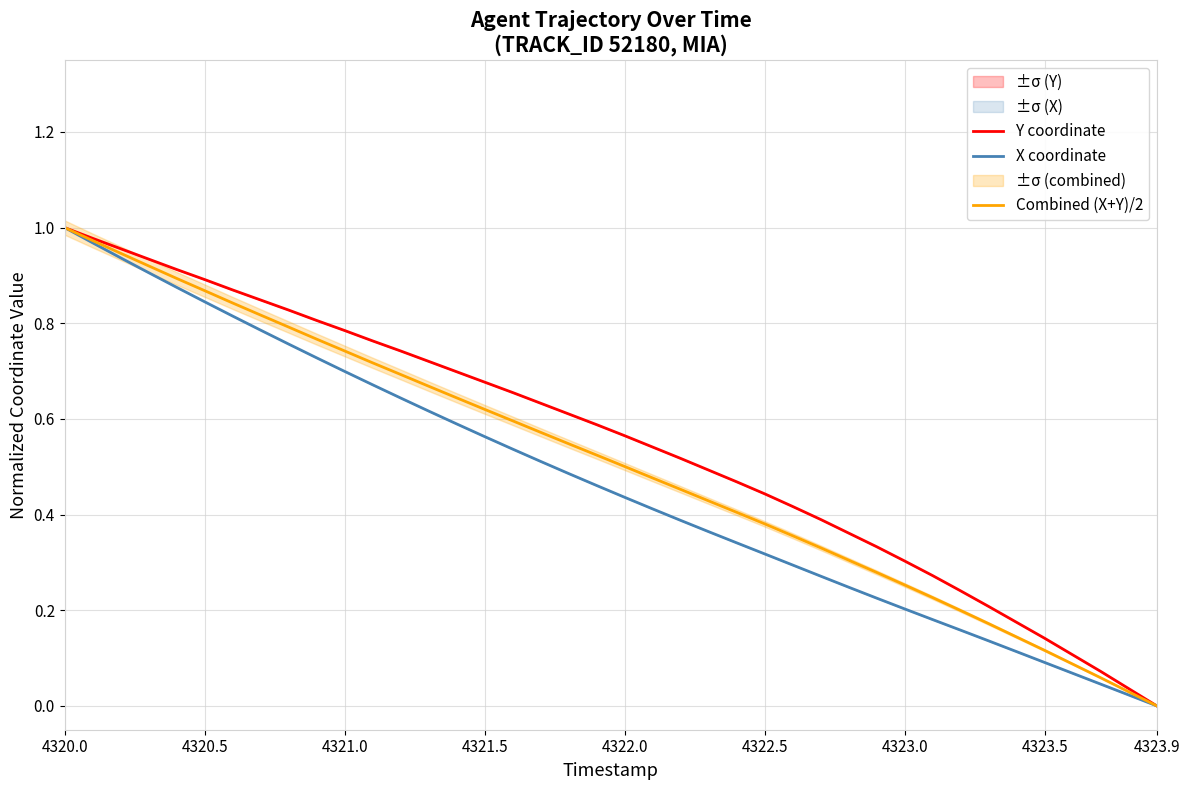

At which label does Y coordinate reach its minimum?

4323.9